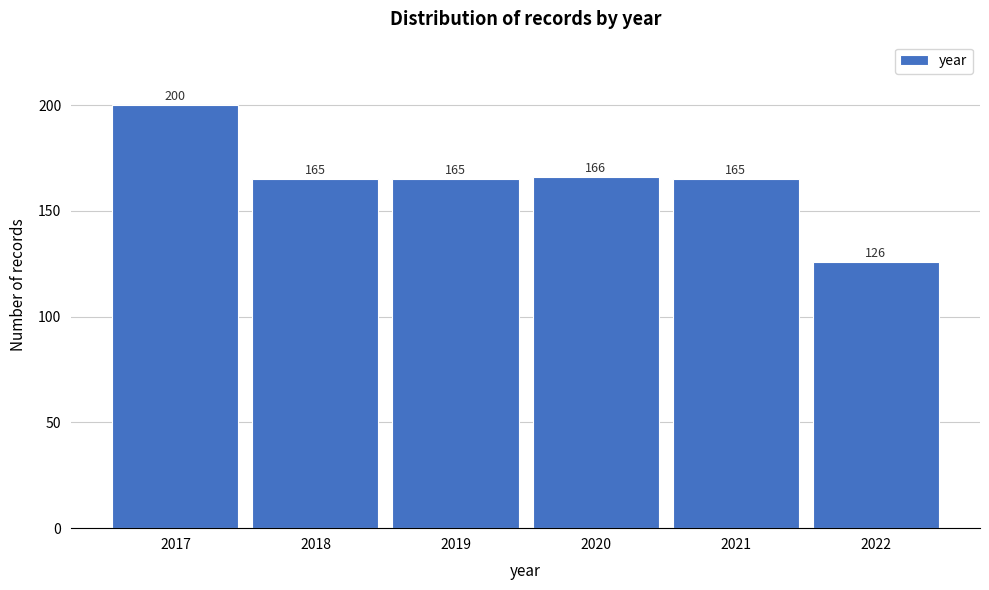

Reading left to right, extract all data points from this chart.

2017=200	2018=165	2019=165	2020=166	2021=165	2022=126